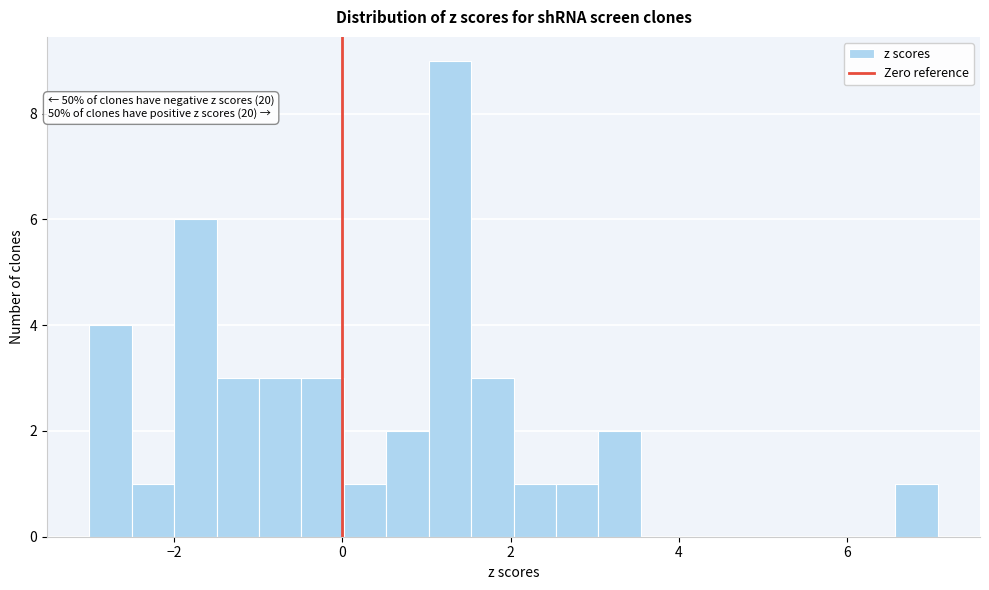

Around what value on the x-axis is the tallest bar? Give the approximate position of its centre, as read against the axis.

1.2